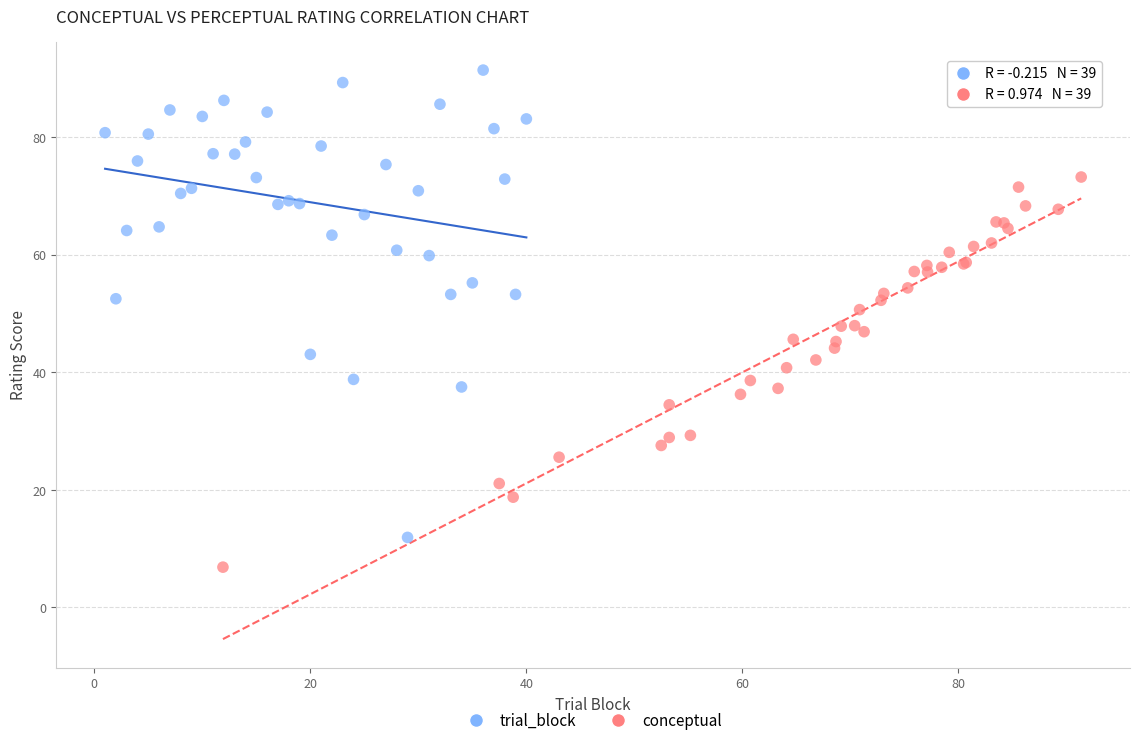

Which series contains the lowest Y value?

conceptual